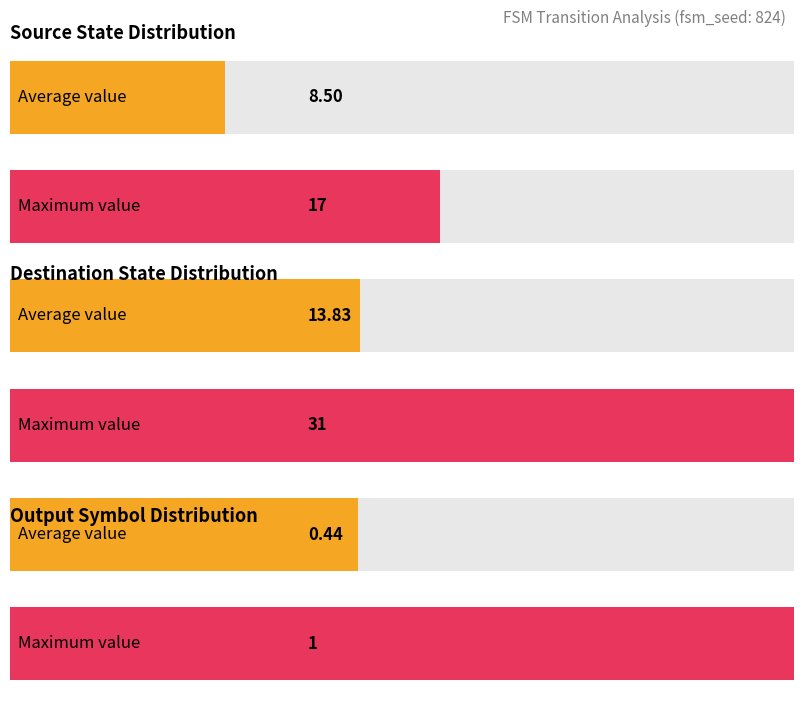

Are the bars grouped side by side (vs. stacked)?

Yes